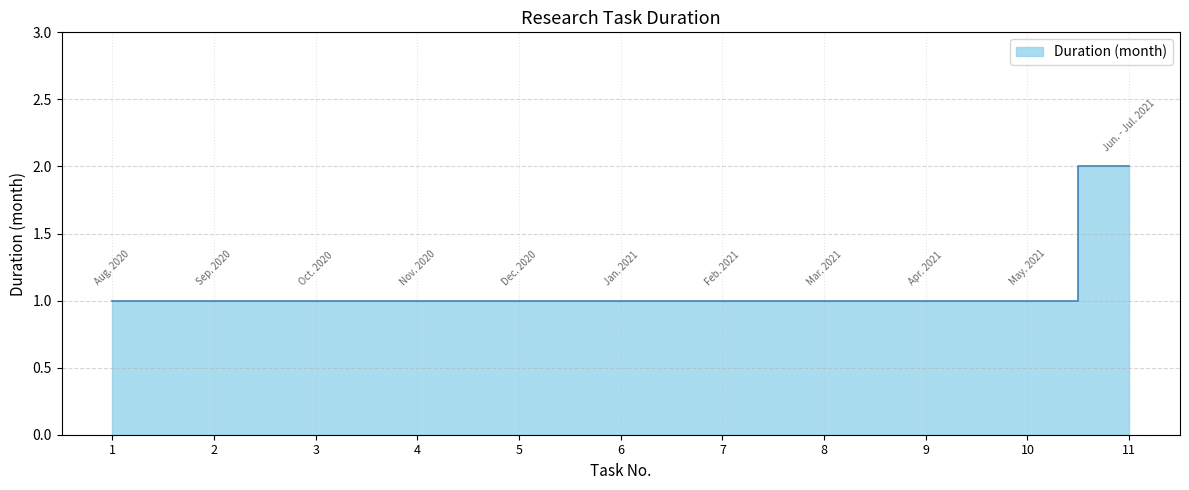

At which label is the value closest to 1?

1